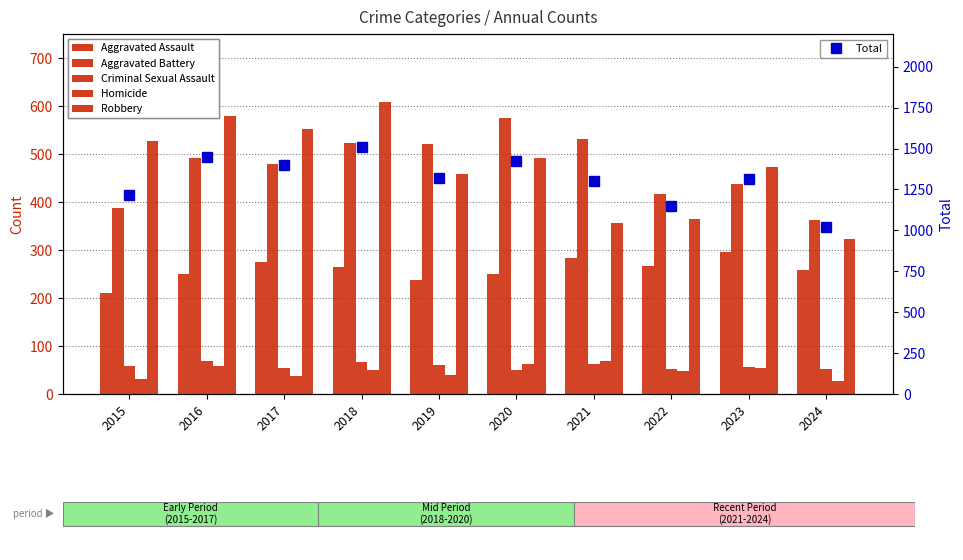

What value does the Criminal Sexual Assault series have at 2021, to the nearest 5?

60